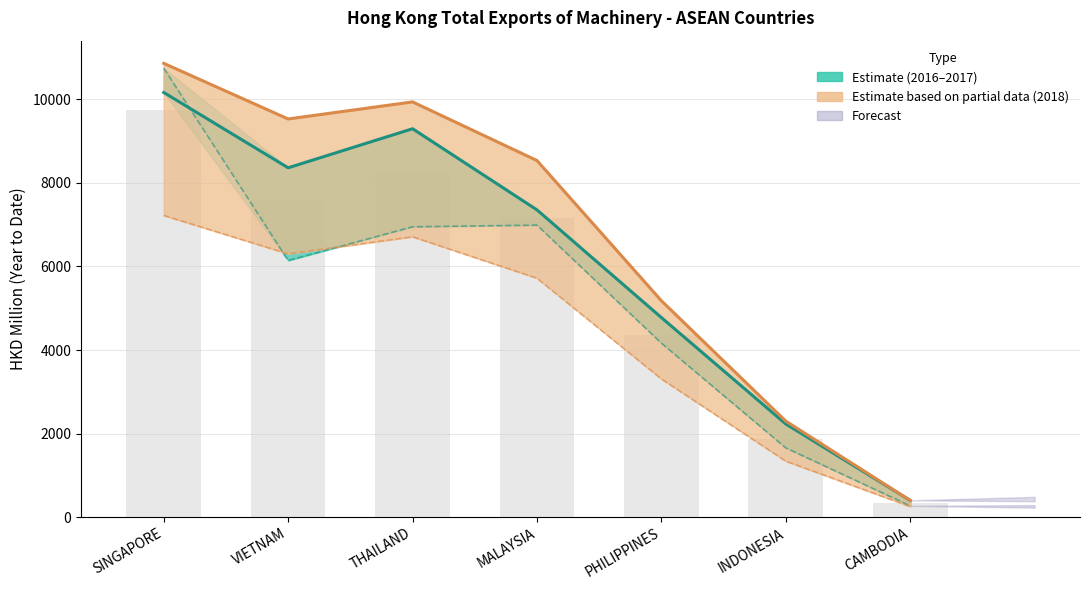

Reading left to right, list all the values displayed in this chart.

201712 (Estimate): SINGAPORE=10167.4	VIETNAM=8364.0	THAILAND=9299.2	MALAYSIA=7355.6	PHILIPPINES=4777.0	INDONESIA=2228.1	CAMBODIA=399.2
201612 (Estimate lower): SINGAPORE=10749.3	VIETNAM=6144.4	THAILAND=6951.1	MALAYSIA=6991.6	PHILIPPINES=4165.5	INDONESIA=1656.7	CAMBODIA=268.5
201812 (Partial): SINGAPORE=10865.2	VIETNAM=9532.9	THAILAND=9942.0	MALAYSIA=8537.5	PHILIPPINES=5180.1	INDONESIA=2297.3	CAMBODIA=397.9
201808 (Partial lower): SINGAPORE=7222.1	VIETNAM=6302.9	THAILAND=6712.1	MALAYSIA=5720.1	PHILIPPINES=3307.0	INDONESIA=1338.4	CAMBODIA=252.5